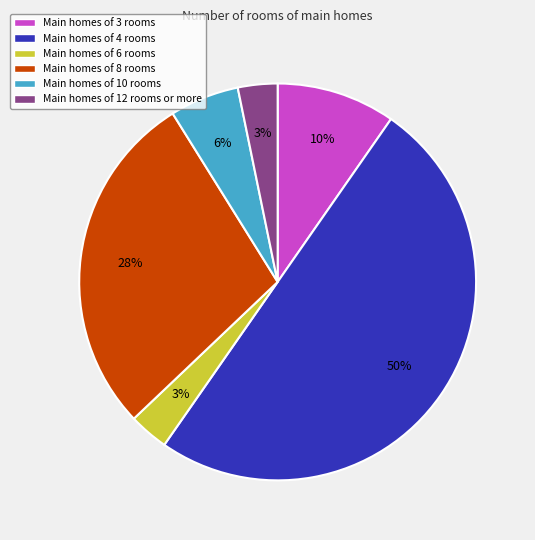

The Main homes of 10 rooms slice represents 1% of the pie. True or false?

False